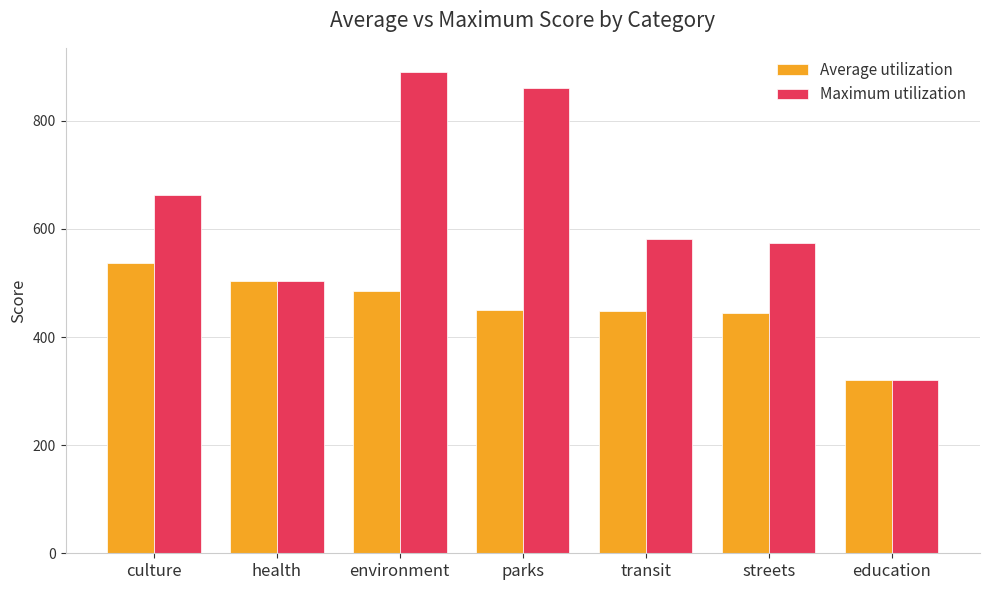

How many bars are there in each group?

2